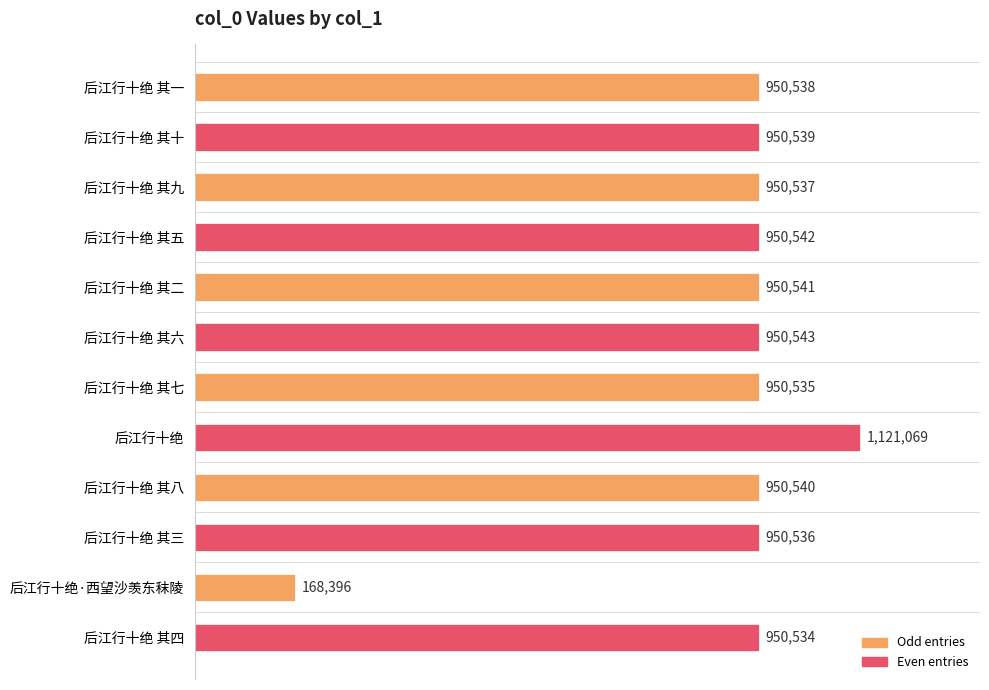

Rank the categories by value from lowest to highest.

后江行十绝·西望沙羡东秣陵, 后江行十绝 其四, 后江行十绝 其七, 后江行十绝 其三, 后江行十绝 其九, 后江行十绝 其一, 后江行十绝 其十, 后江行十绝 其八, 后江行十绝 其二, 后江行十绝 其五, 后江行十绝 其六, 后江行十绝